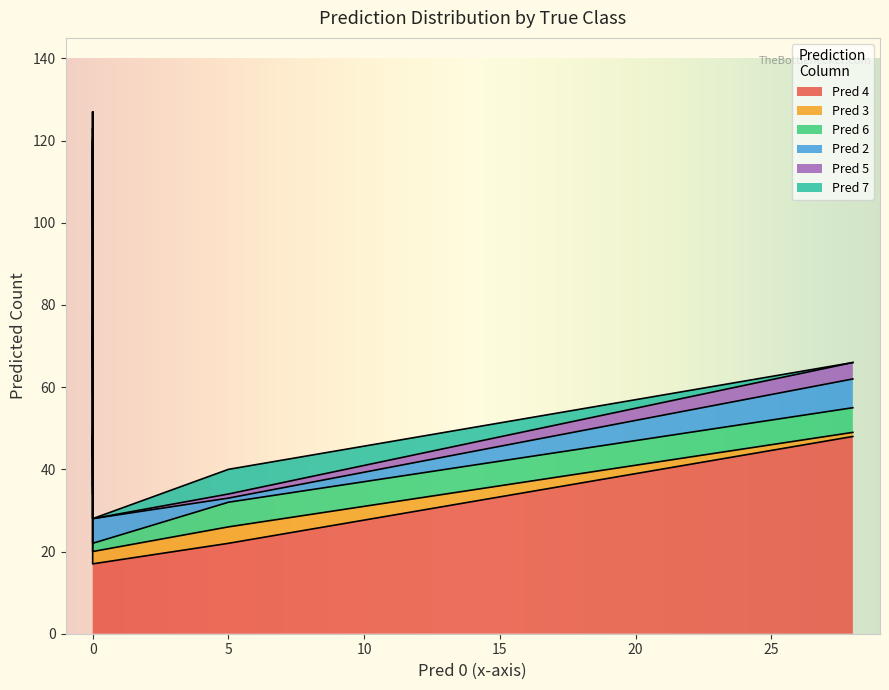

How many interior local peaks does the Pred 7 series have?

3